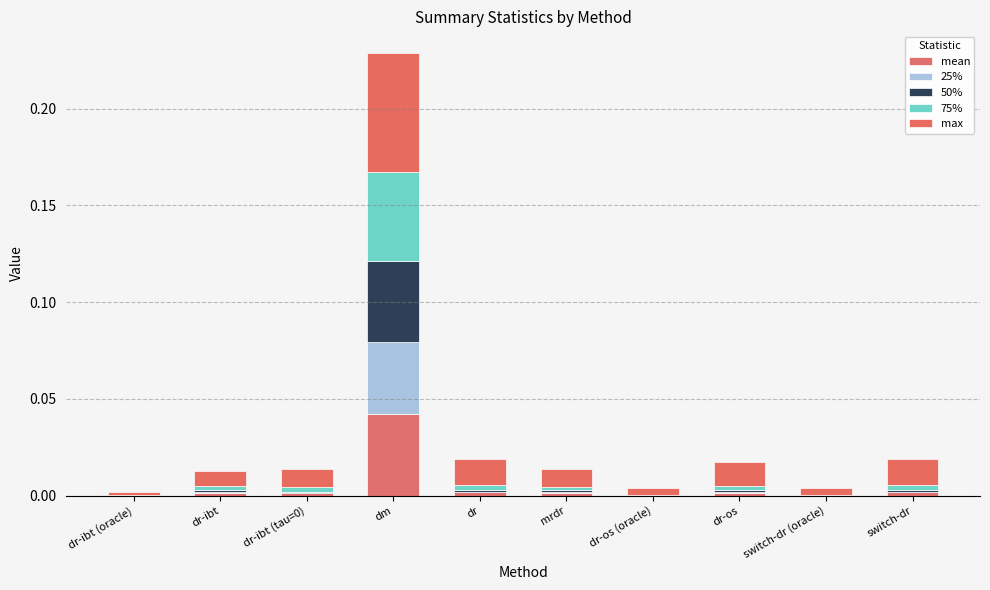

Are the bars grouped side by side (vs. stacked)?

No